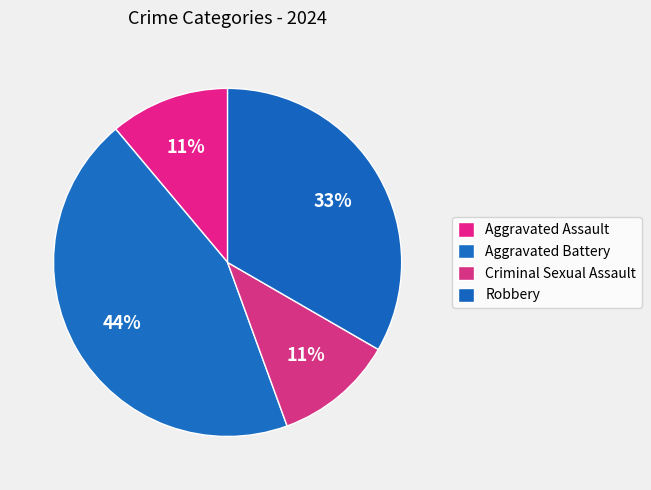

Approximately how many times larger is the value at Aggravated Assault compared to Aggravated Battery?

0.2